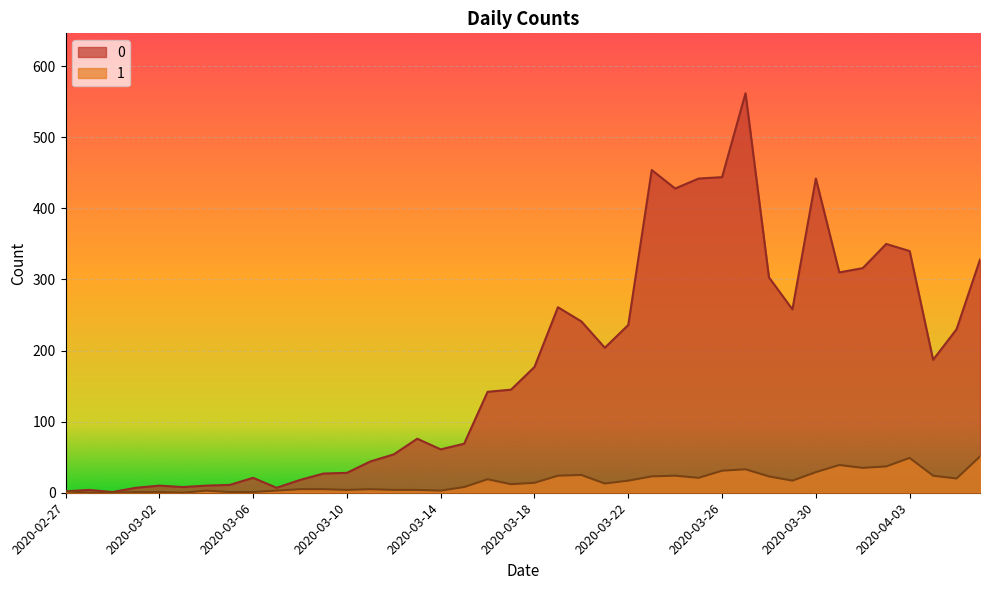

True or false: 1 and 0 intersect in this chart.

False